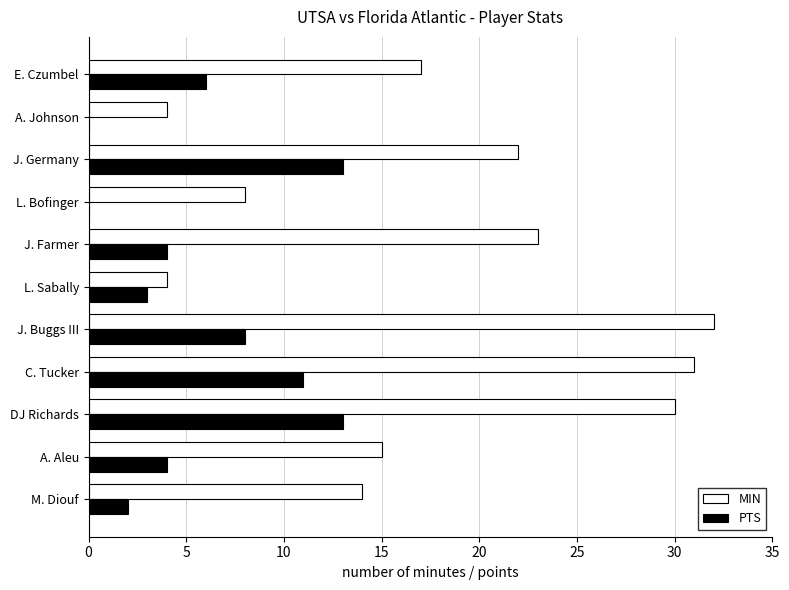

At which label is MIN closest to 18?

E. Czumbel